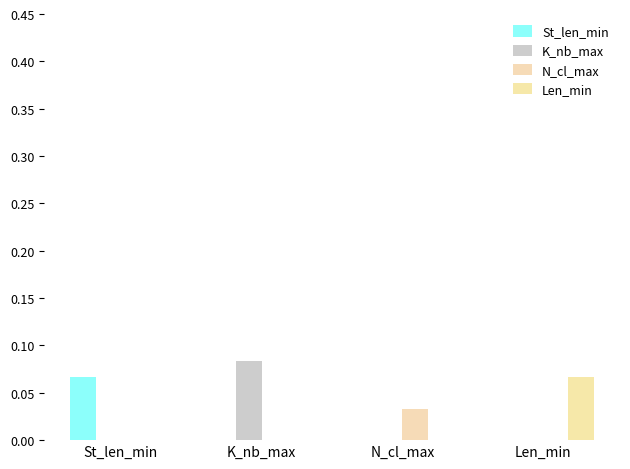

How many data points does each series have?

4